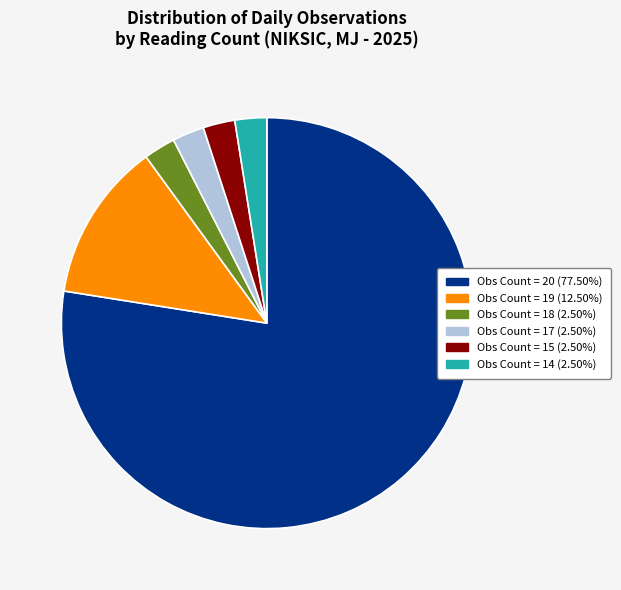

What is the ratio of the value at Obs Count = 19 (12.50%) to the value at Obs Count = 17 (2.50%)?

5.0